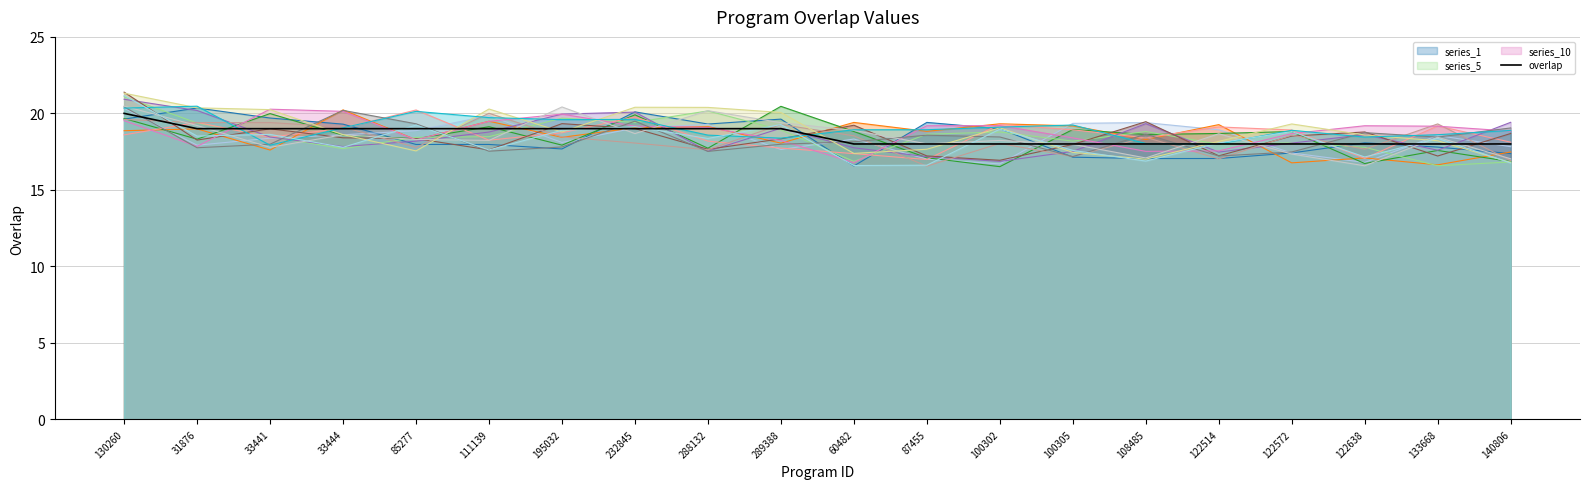

What is the greatest value displayed?

21.4